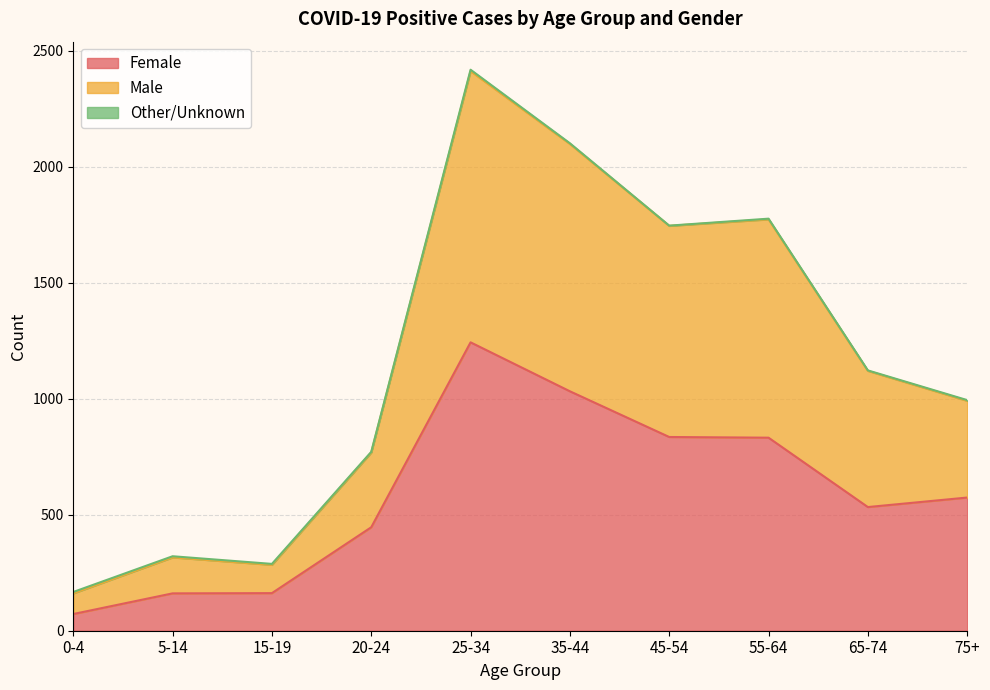

What is the sum of the Female values at 0-4 and 55-64?

904